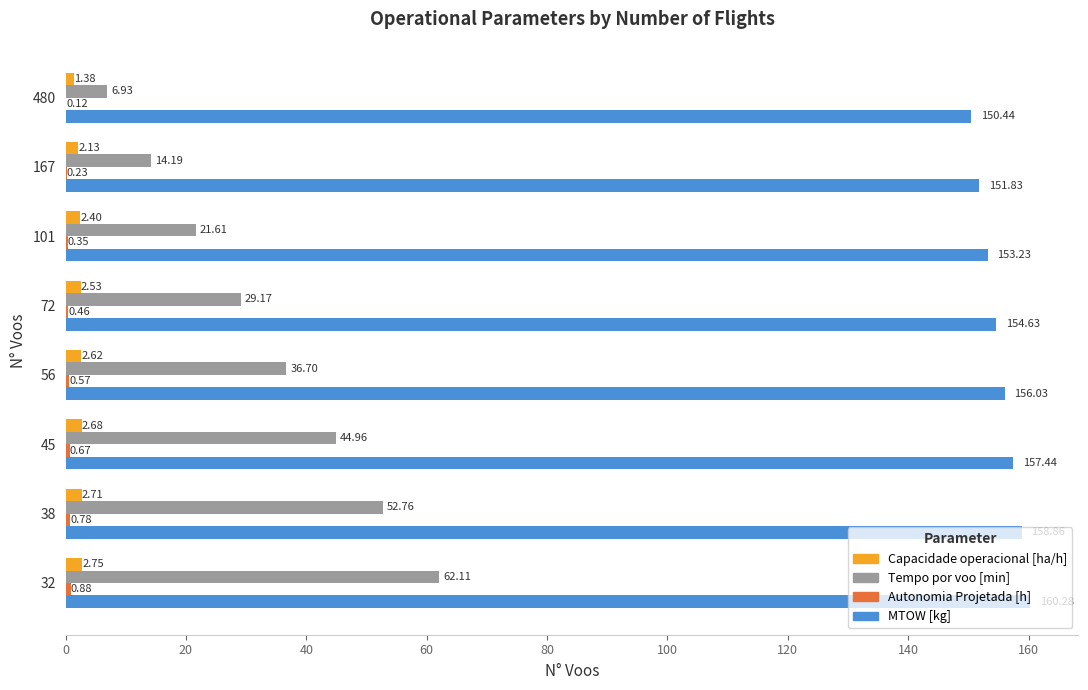

How many series are shown in this chart?

4